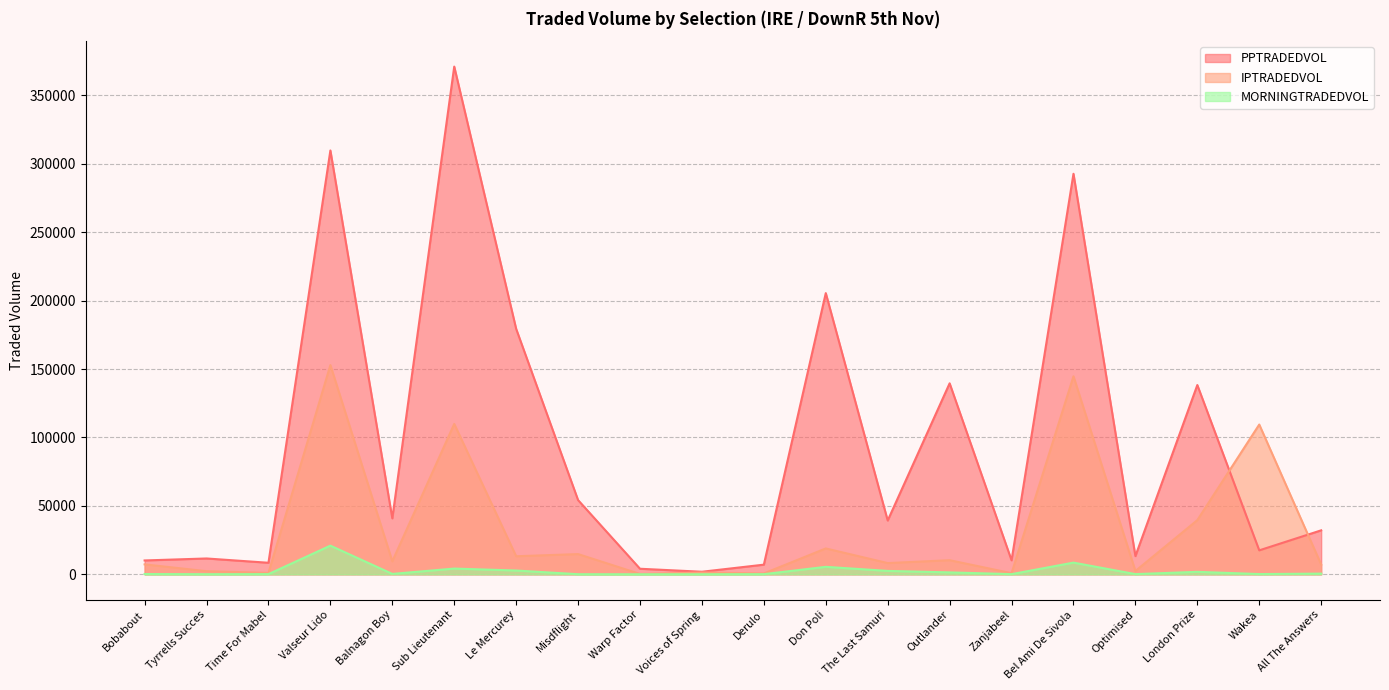

Rank the series by their maximum value, from lowest to highest.

MORNINGTRADEDVOL, IPTRADEDVOL, PPTRADEDVOL